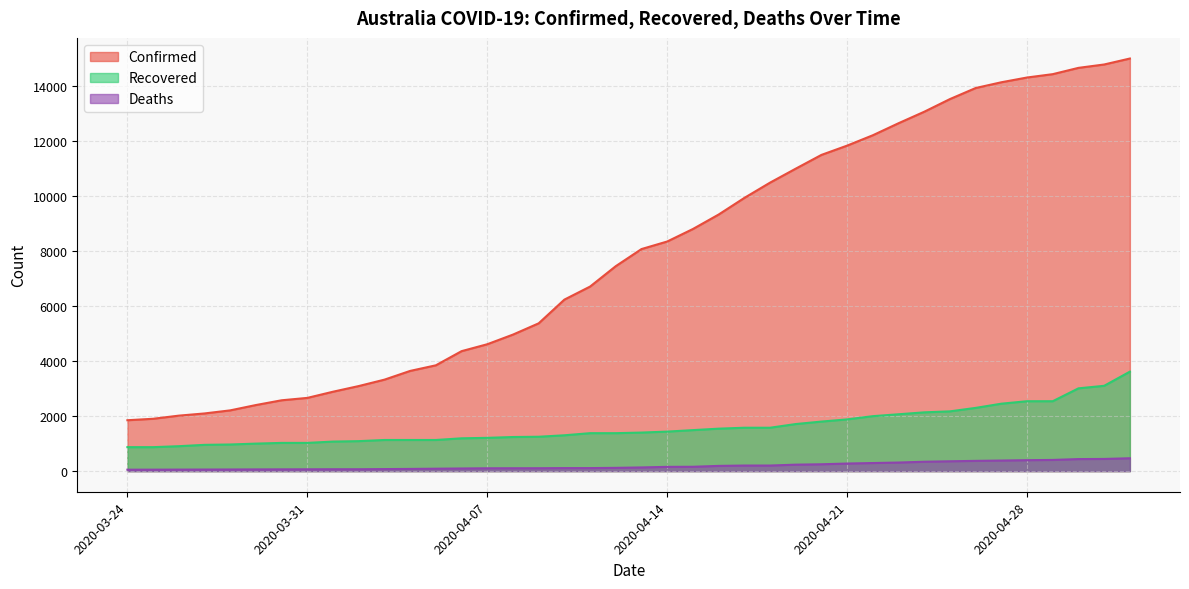

True or false: Recovered and Deaths cross at least once.

False